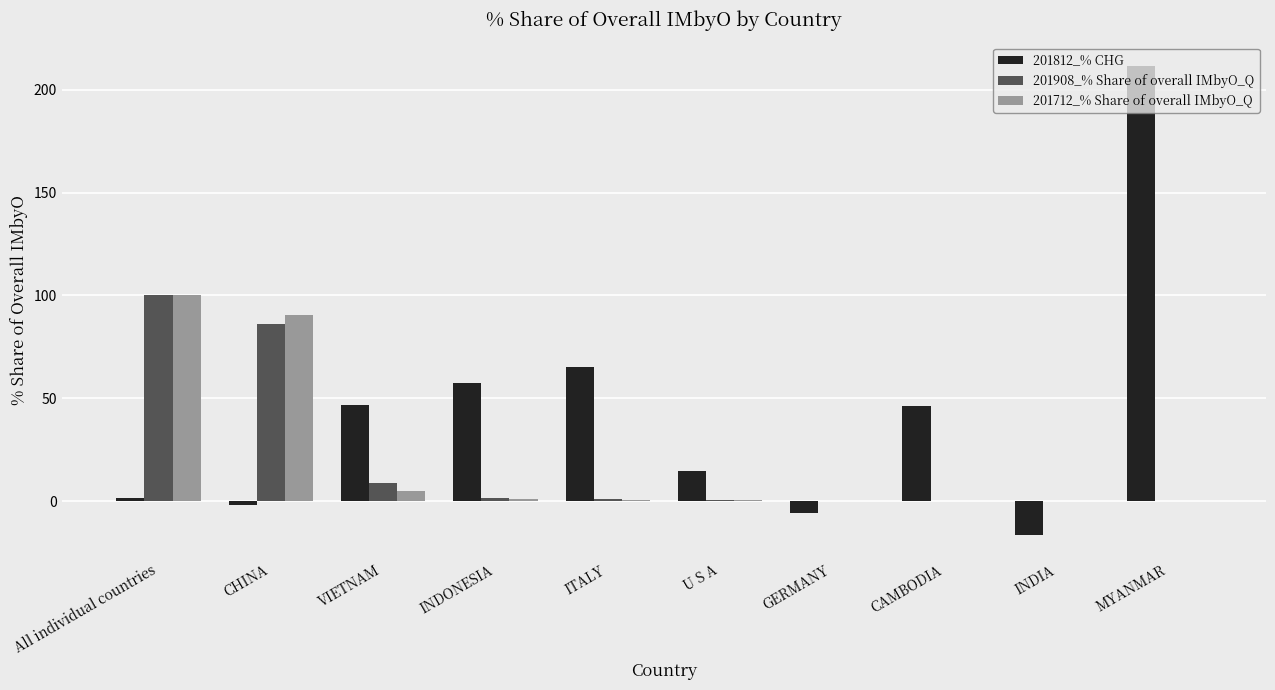

What is the greatest value displayed?

211.6